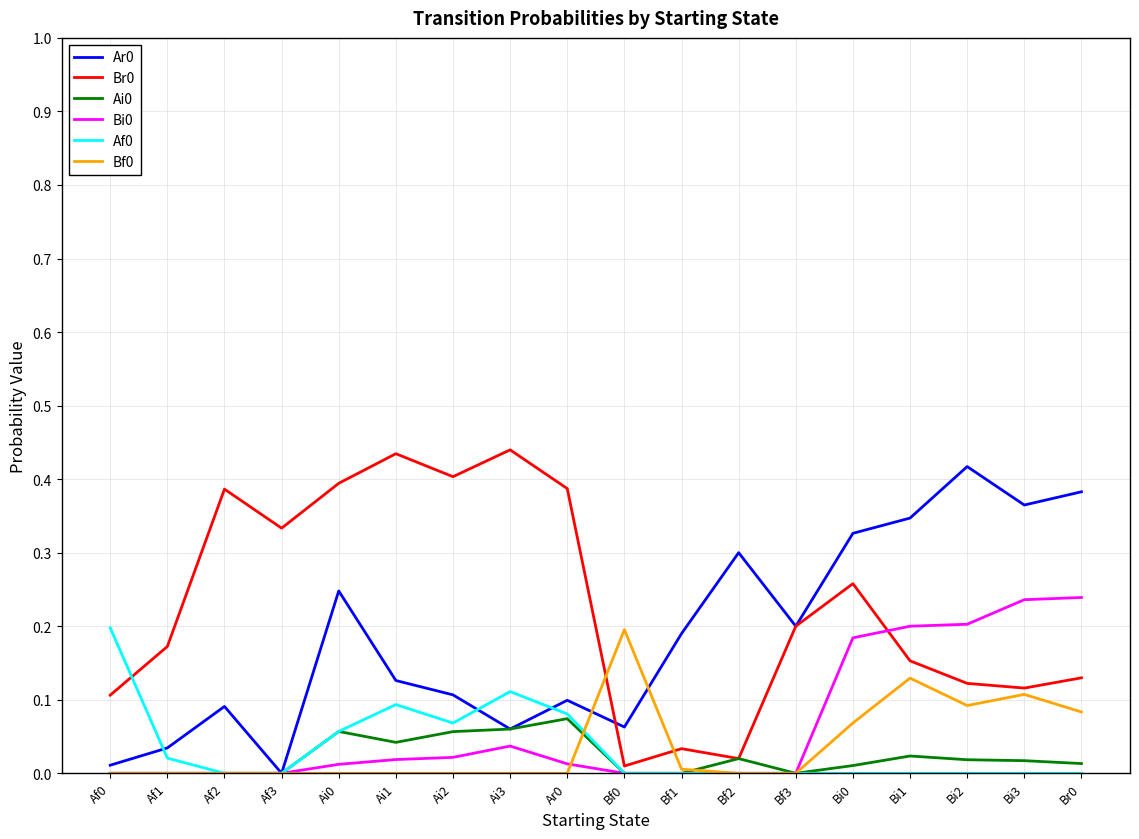

Is the value of Br0 at Ai0 greater than the value of Ai0 at Br0?

Yes